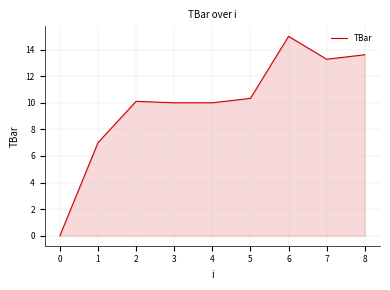

What is the sum of the values at 4 and 0?

10.0